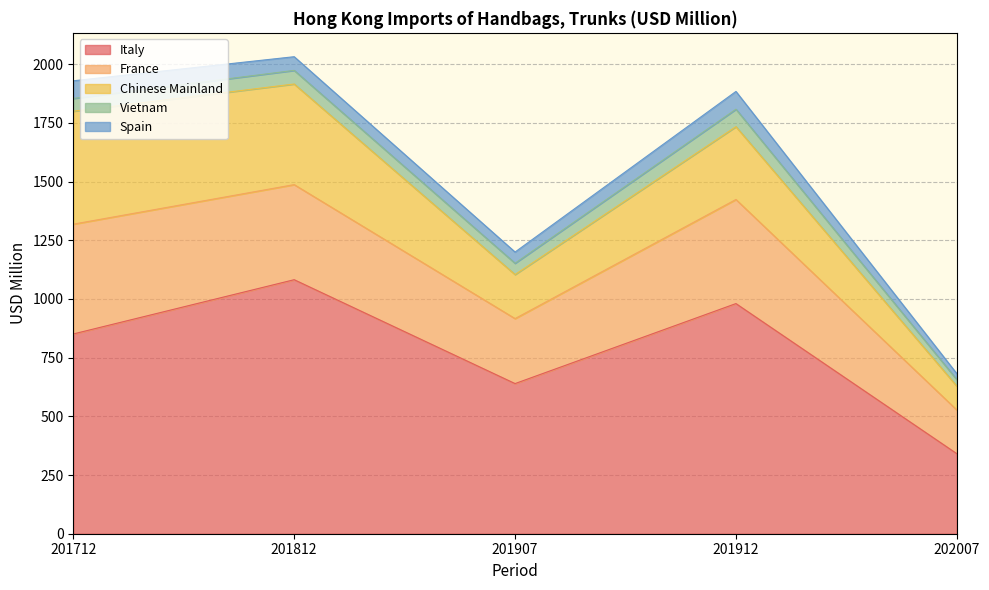

At how many categories does at least one series exceed 708?

3